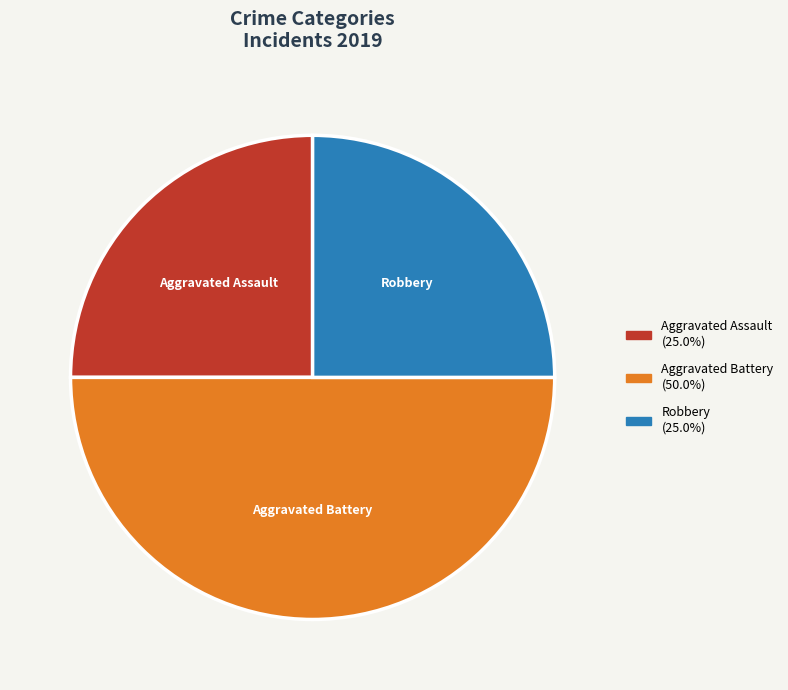

Is Robbery the majority of the pie?

No